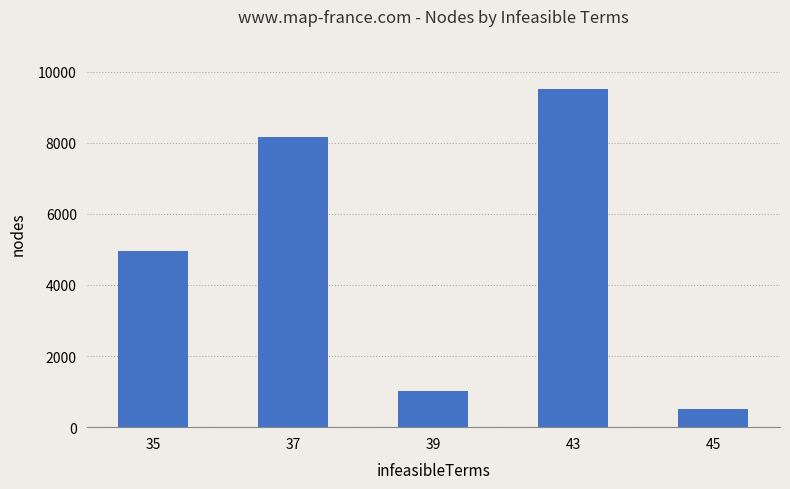

List the labels in order of value, smallest first.

45, 39, 35, 37, 43